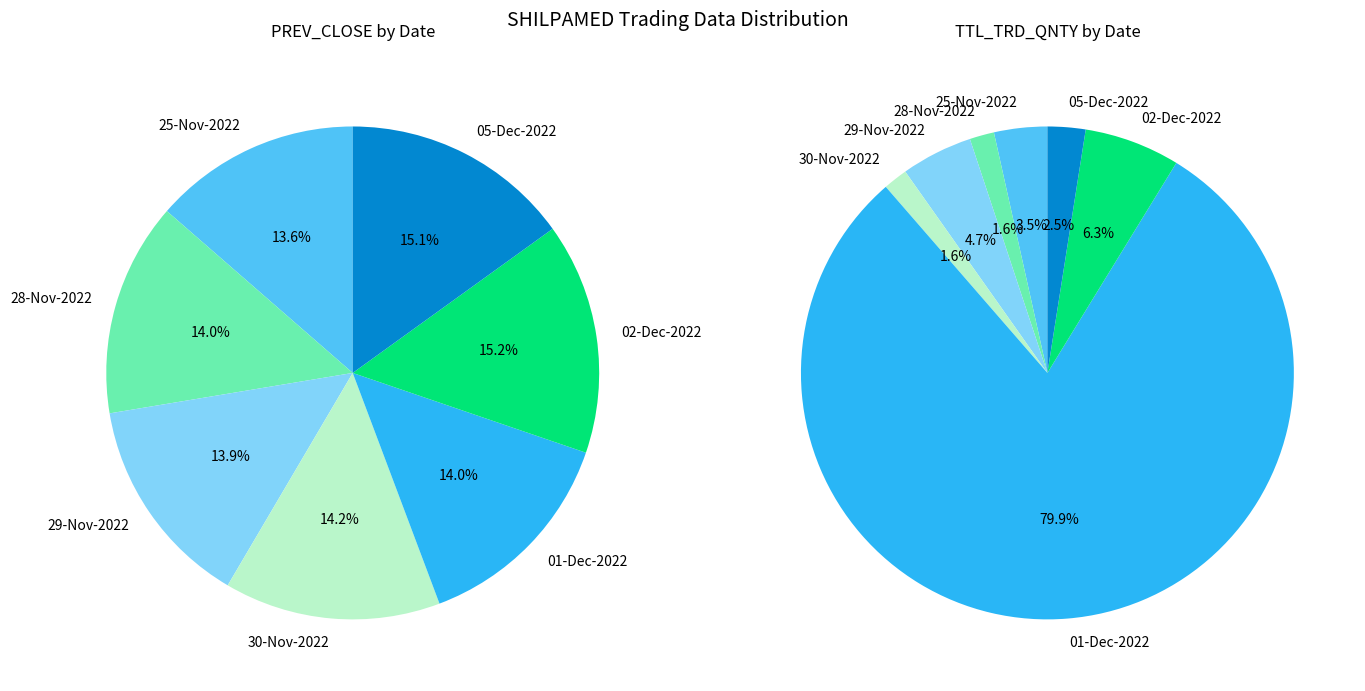

What is the largest slice in the pie chart?

02-Dec-2022